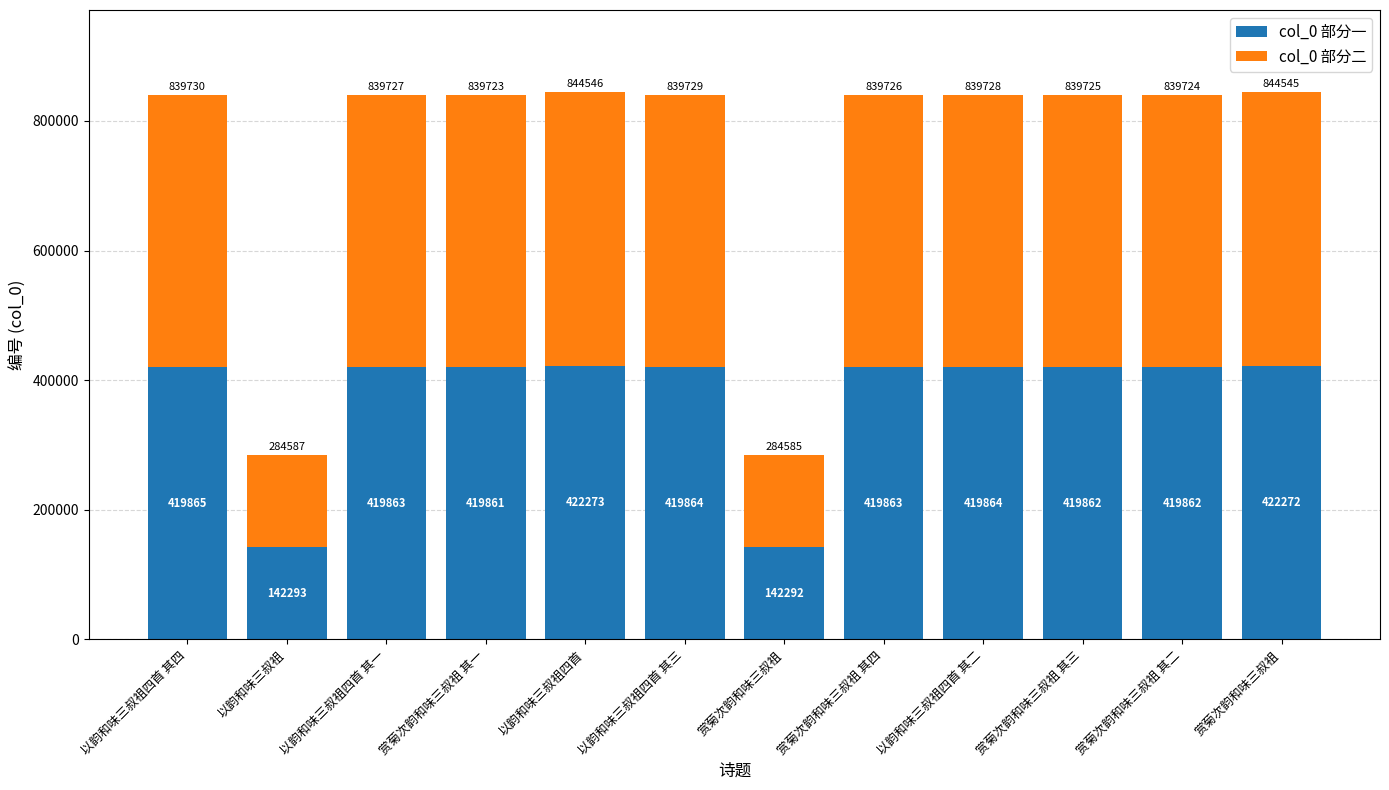

Which series changed the most between 以韵和味三叔祖四首 其一 and 以韵和味三叔祖四首?

col_0 部分一